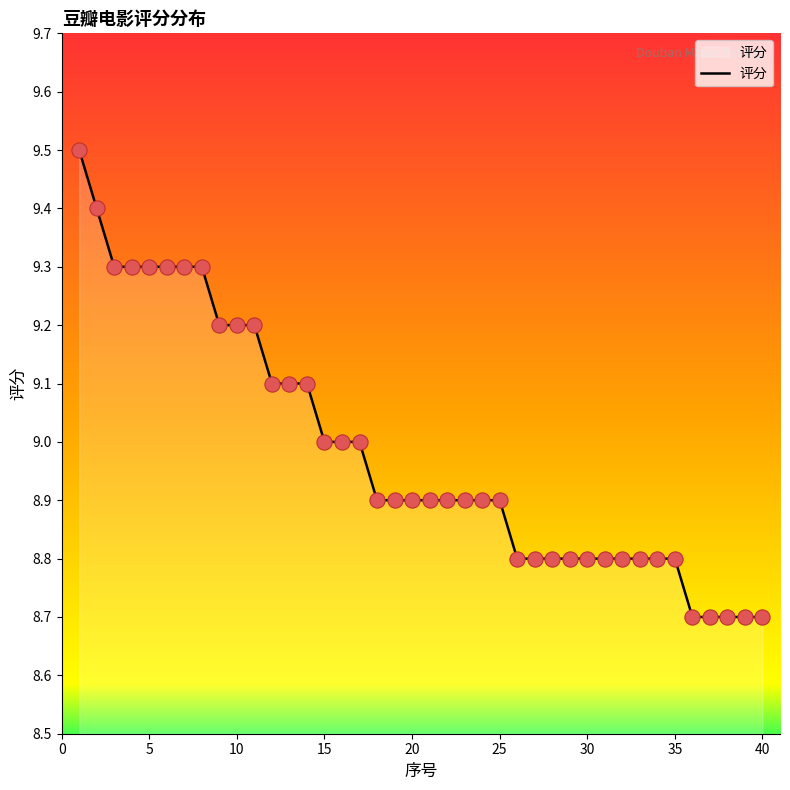

What is the greatest value displayed?

9.5